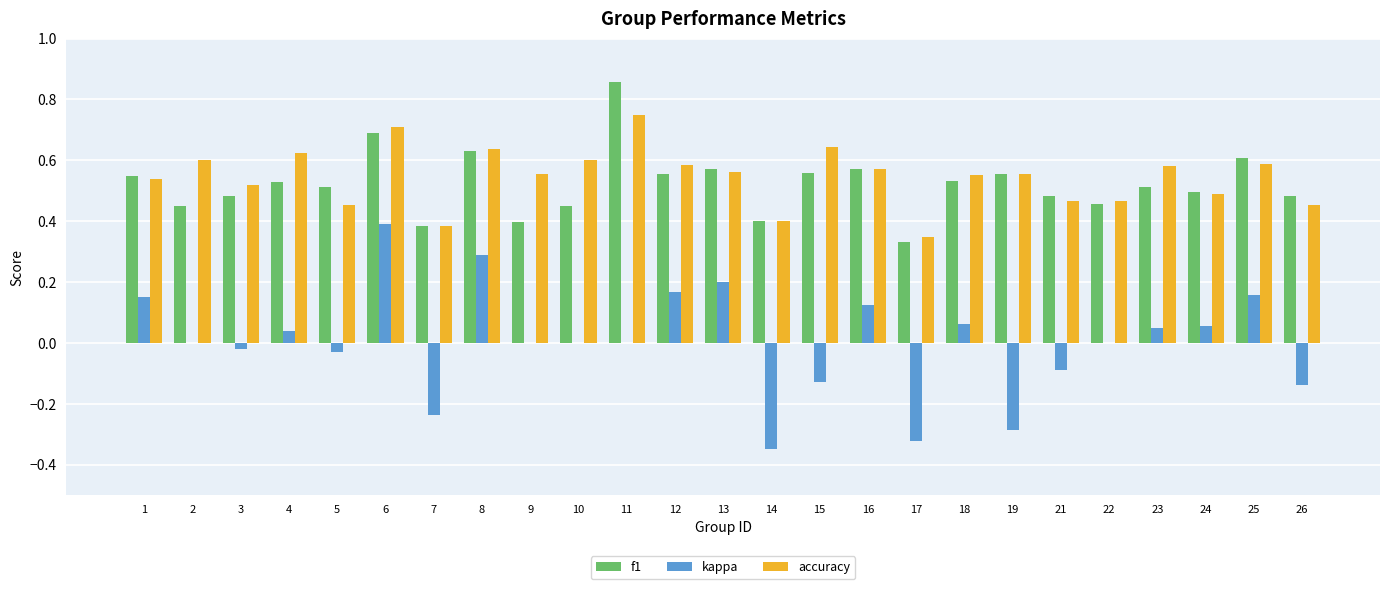

Which category has the highest value in the kappa series?

6